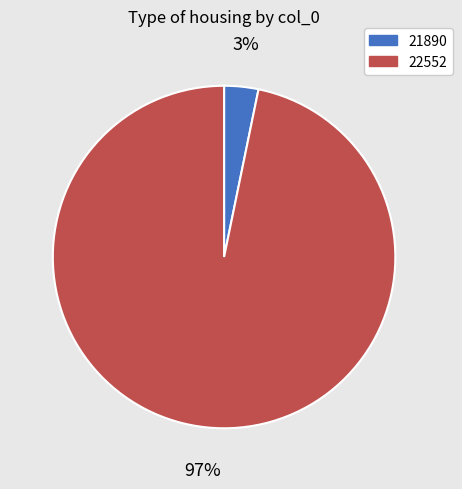

What is the largest slice in the pie chart?

22552